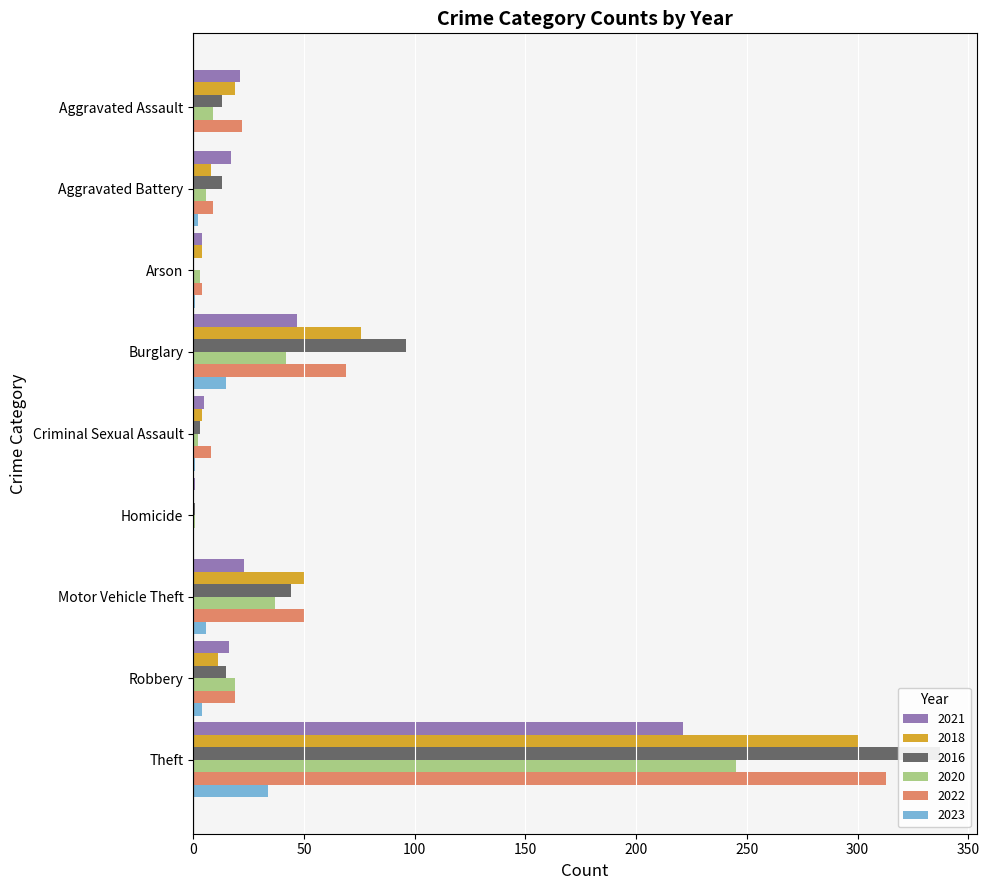

Is it true that 2018 equals 16 at Robbery?

False